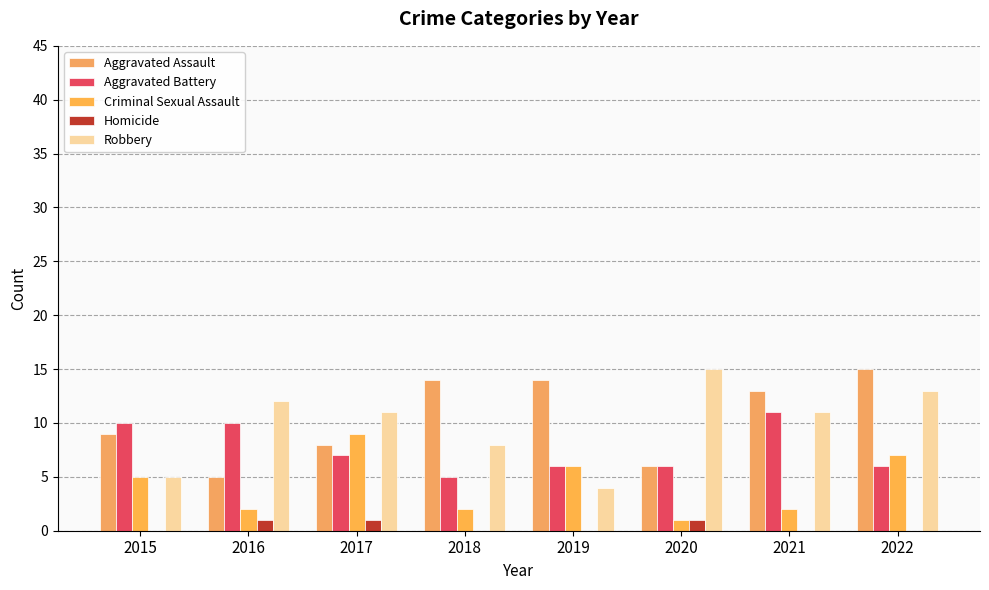

How many distinct data groups are displayed?

5